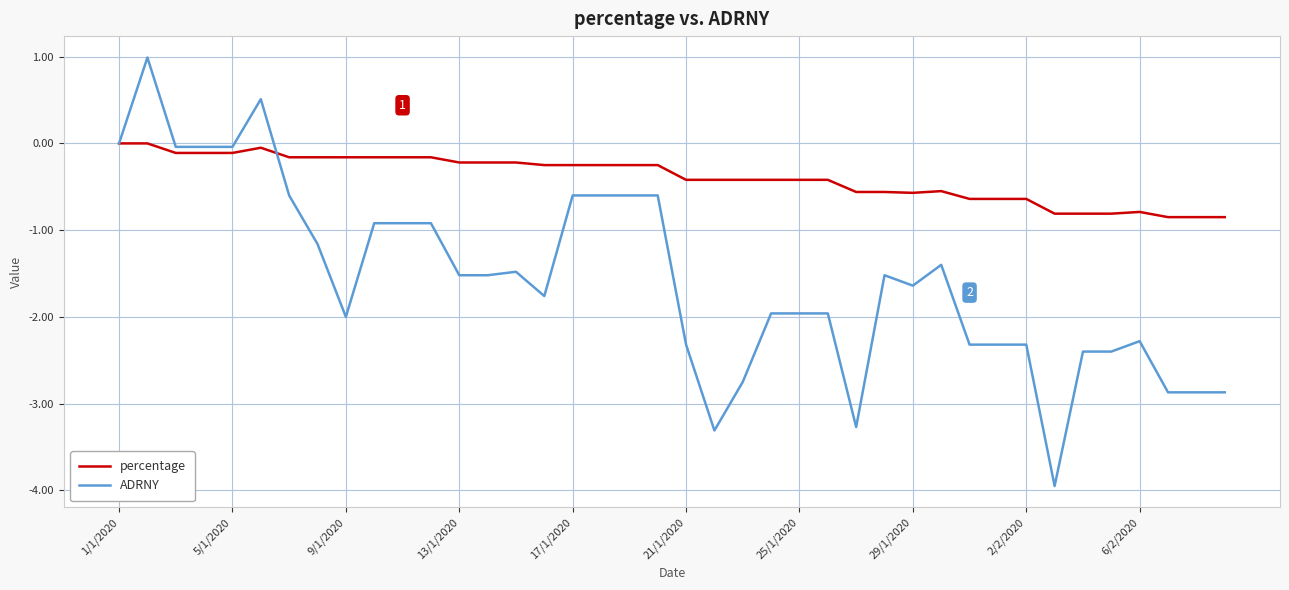

List the series in order of their peak value, highest first.

ADRNY, percentage